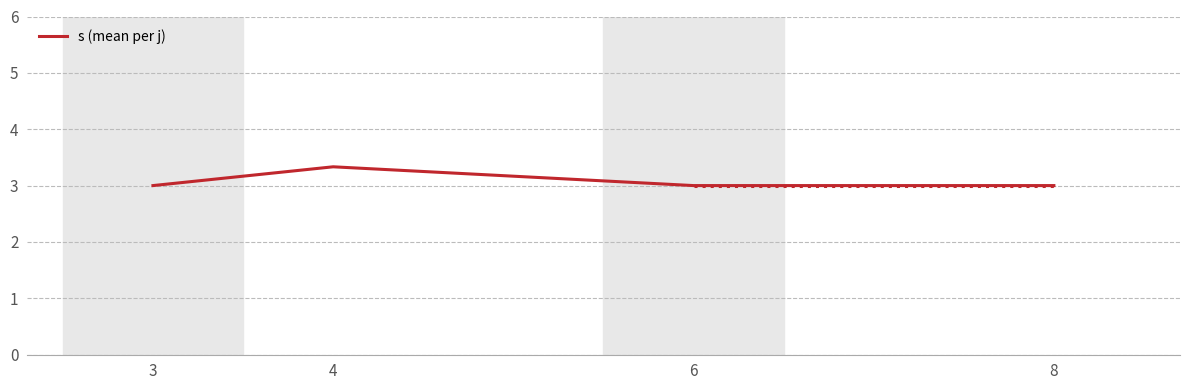

What is the sum of all values?

12.3